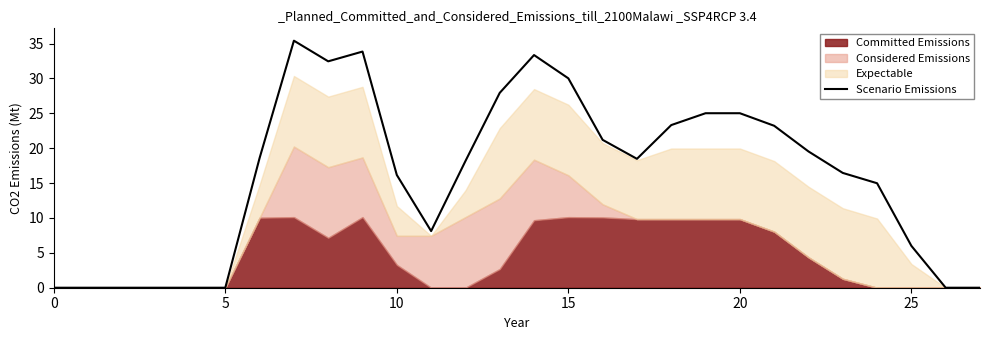

Reading left to right, transcribe all the data shown in this chart.

0.0	0.0	0.0	0.0	0.0	0.0	18.6	35.4	32.5	33.9	16.2	8.1	18.2	27.9	33.4	30.0	21.2	18.5	23.3	25.0	25.0	23.2	19.5	16.5	15.0	6.0	0.0	0.0